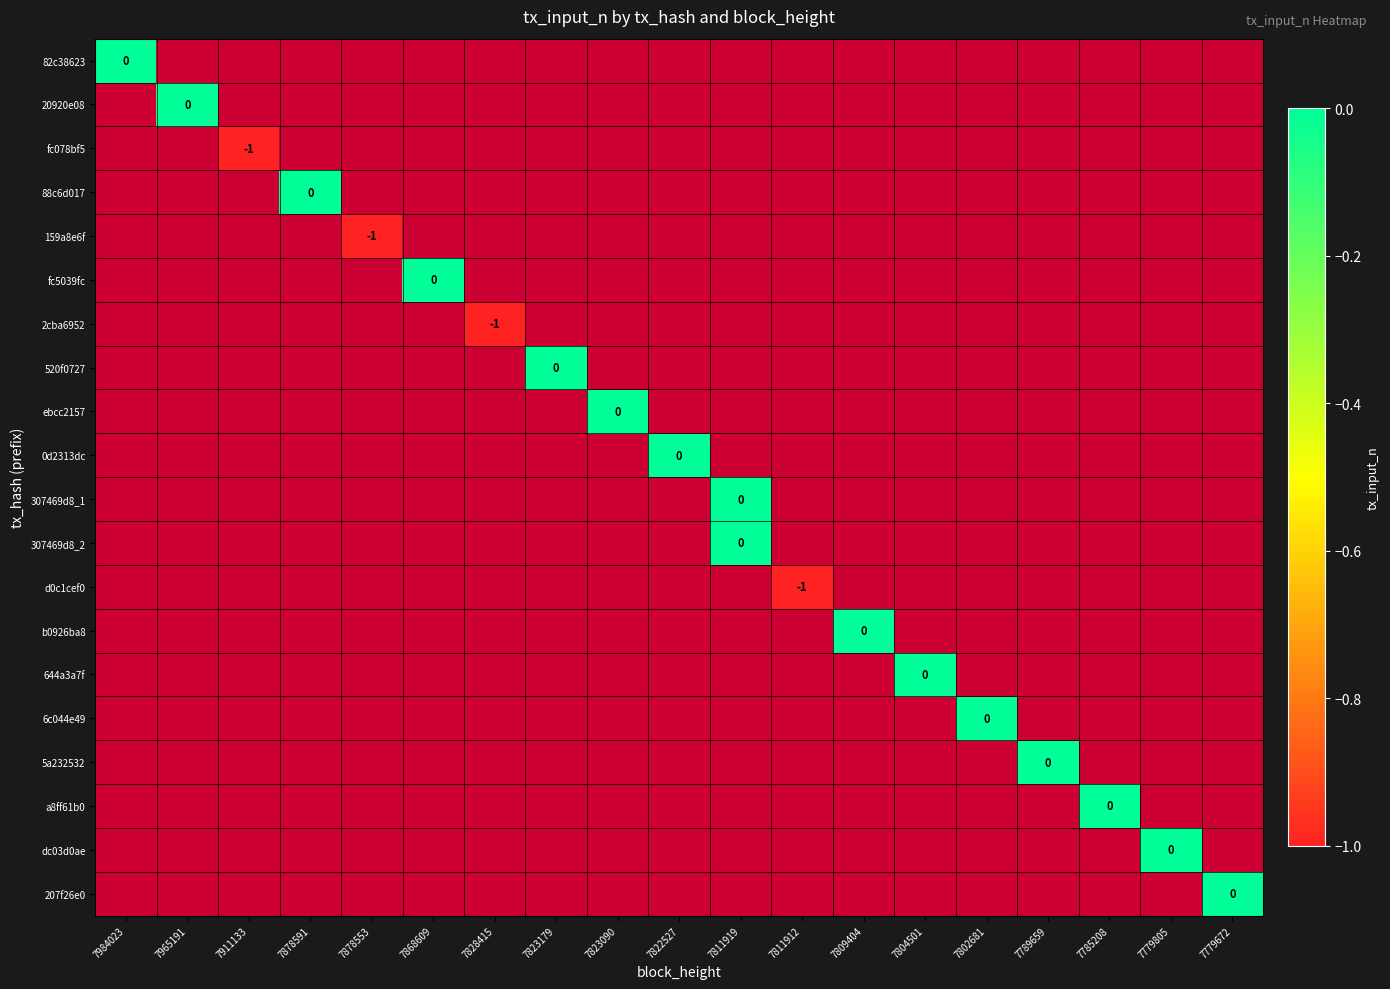

At how many categories does at least one series exceed -3?

19